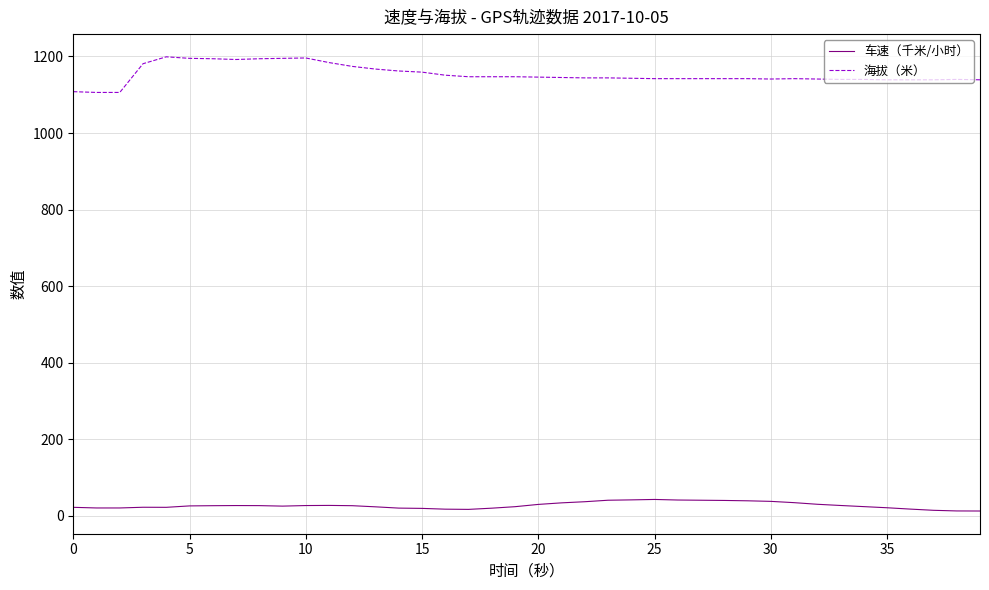

What is the average value of the 车速（千米/小时） series?

27.4